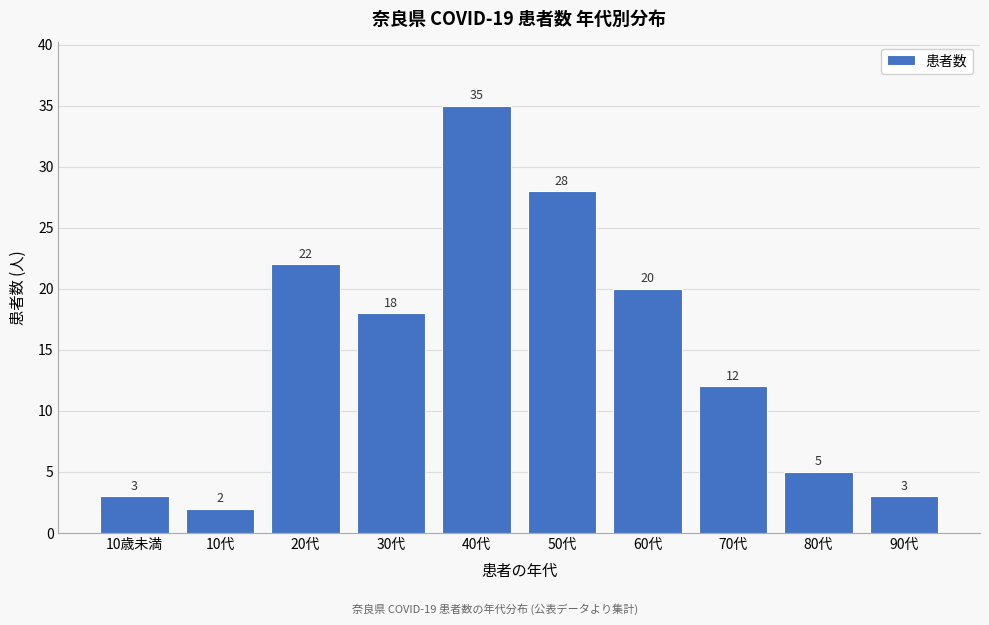

Reading left to right, transcribe all the data shown in this chart.

10歳未満=3	10代=2	20代=22	30代=18	40代=35	50代=28	60代=20	70代=12	80代=5	90代=3